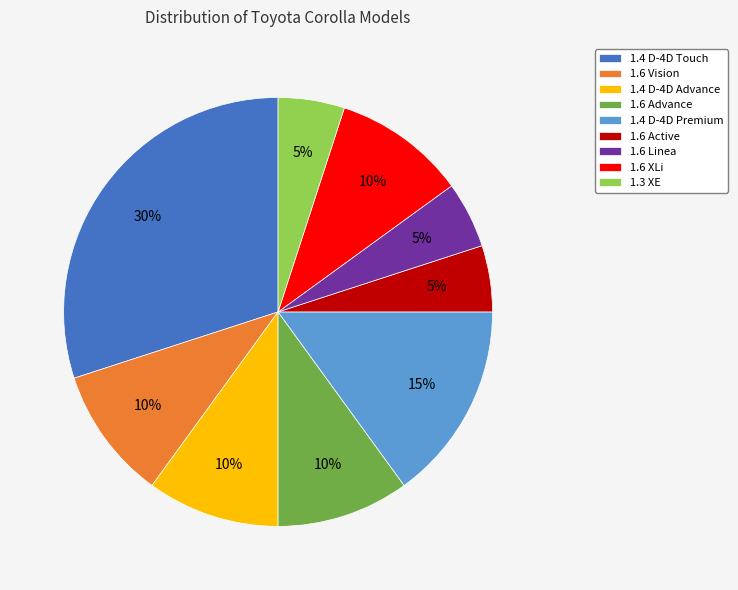

Is it true that 1.4 D-4D Touch is 38% of the pie?

False